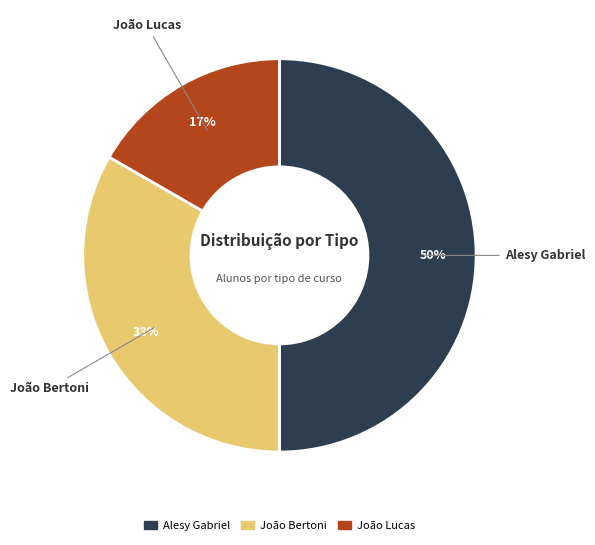

How many slices are in this pie chart?

3